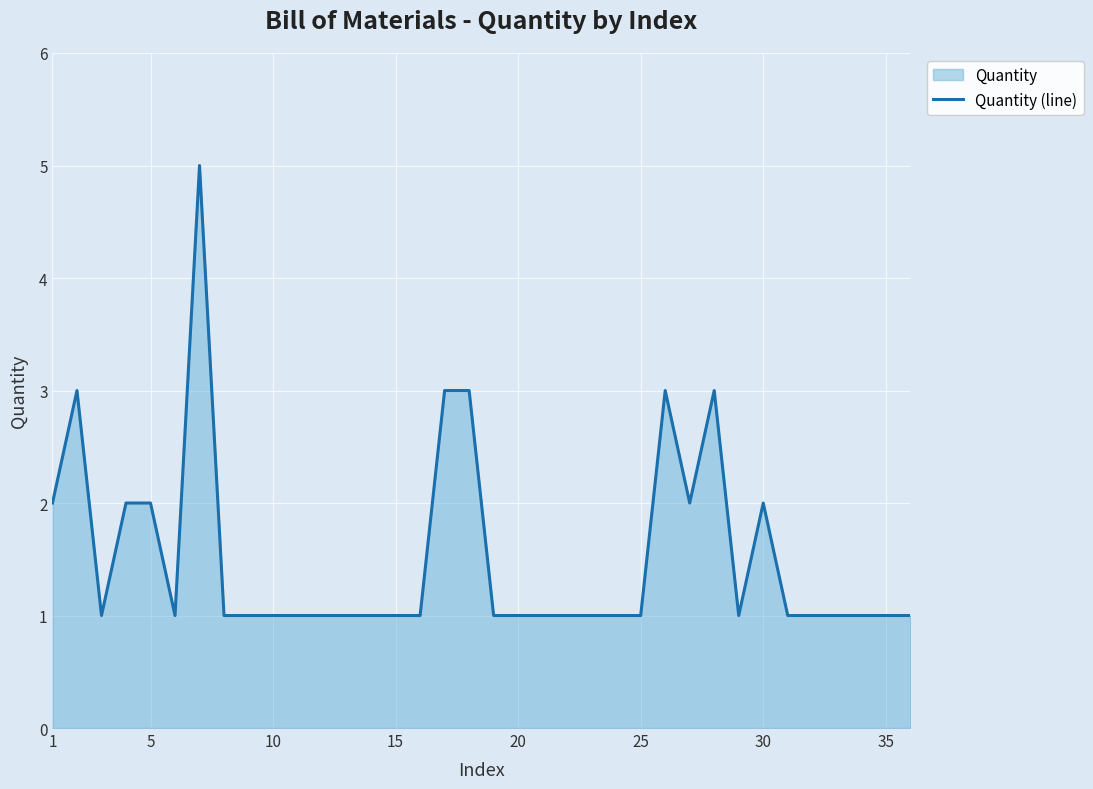

Is it true that the value at 35 is 2?

False